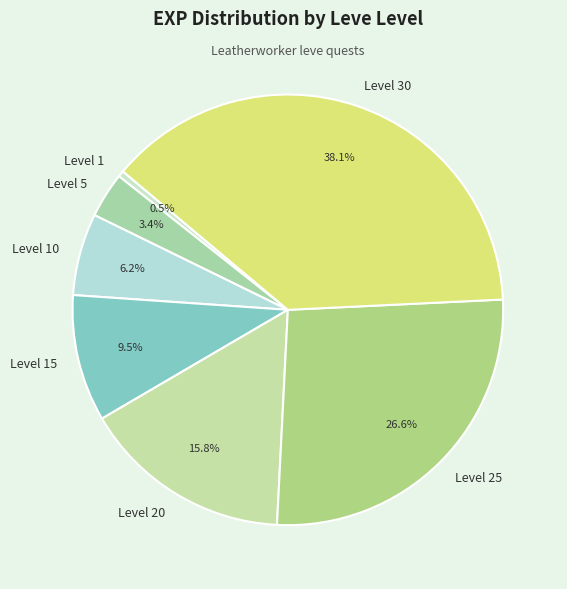

To the nearest percent, what is the combined percentage of Level 20 and Level 15?

25%